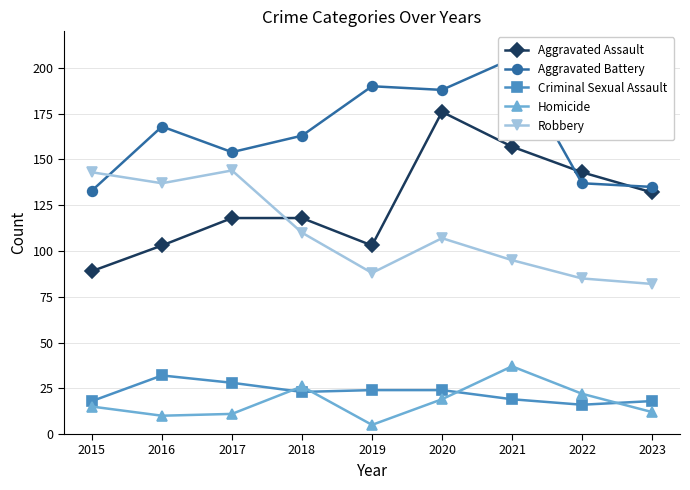

True or false: Aggravated Assault has a value of 95 at 2020.

False